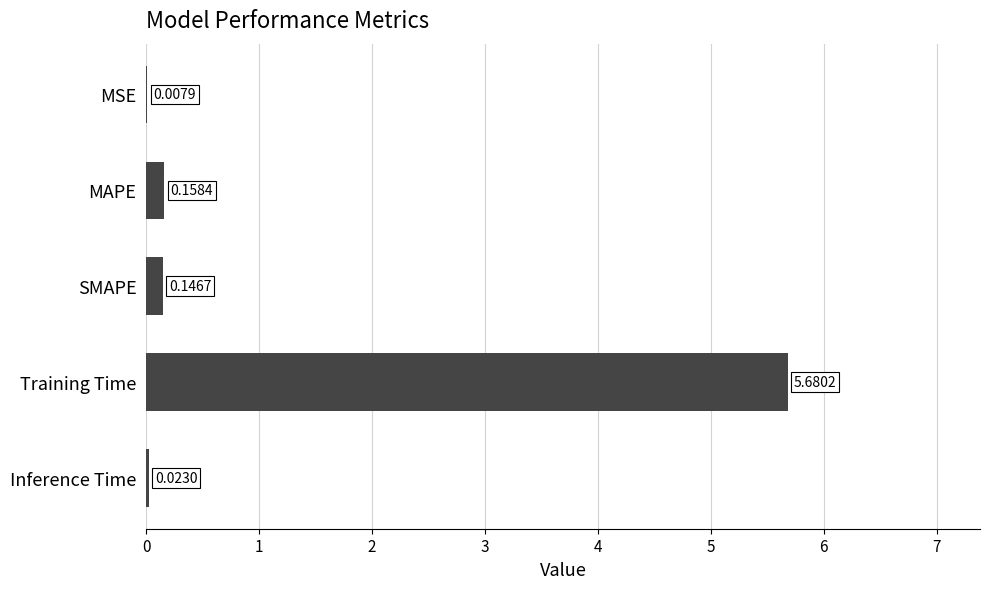

At which label is the value closest to 2?

MAPE